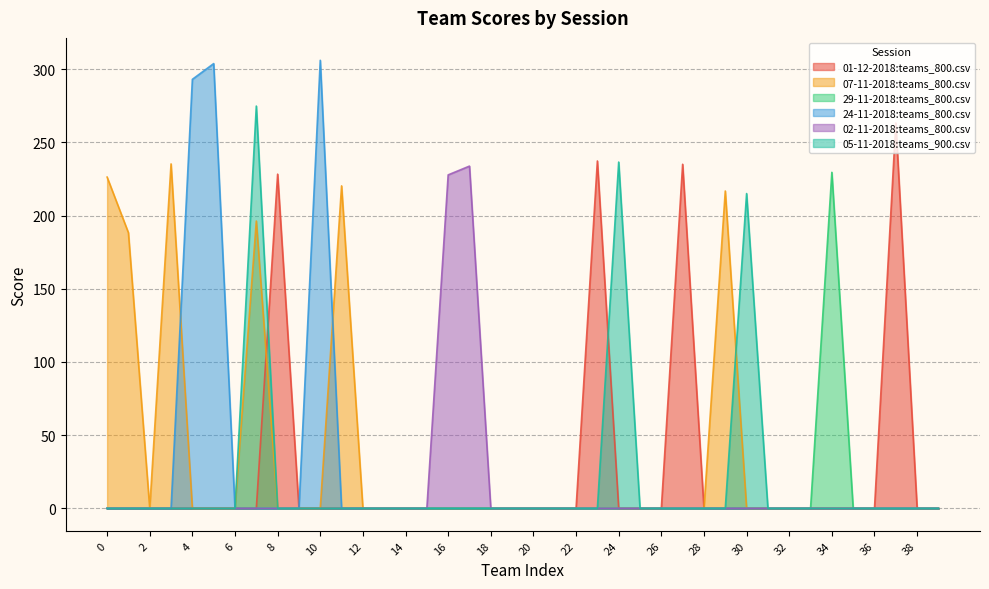

What is the difference between the second highest and second lowest values in the 01-12-2018:teams_800.csv series?

237.2